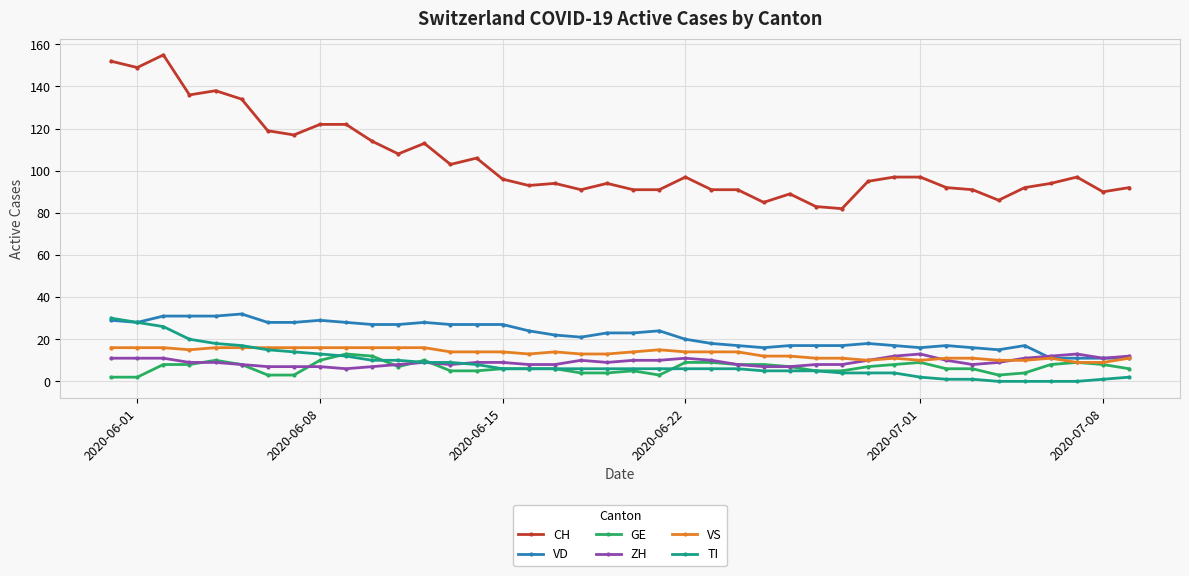

What is the maximum value for VD?

32